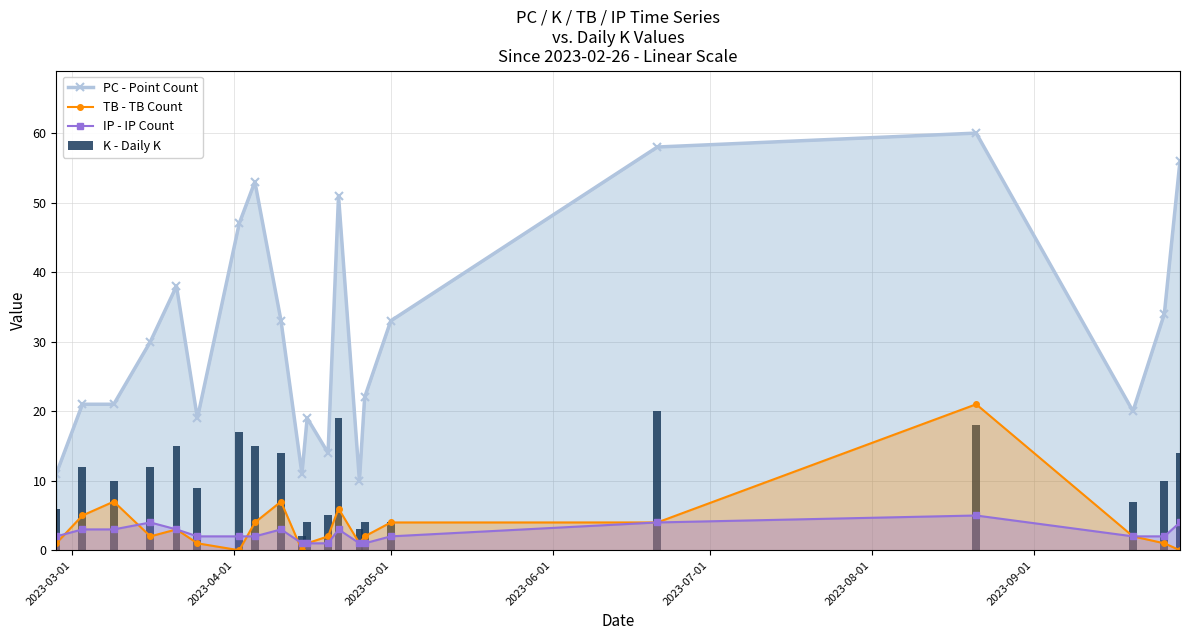

True or false: IP - IP Count has more than 1 interior local peaks.

True